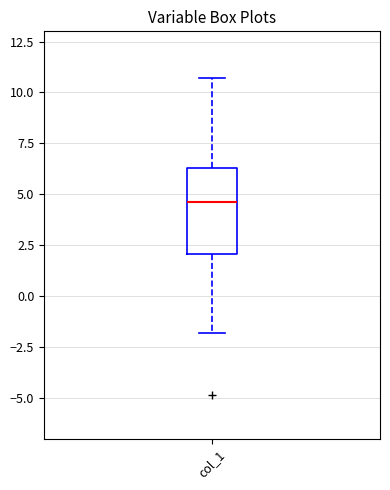

Transcribe this box plot: give where the median line is, the range the box spans, and where the two whiskers end, as read against the y-axis. The values are not printed on the chart, so give them approximately, as read against the axis.

median 4.5, box 2.0 to 6.5, whiskers -2.0 to 10.5